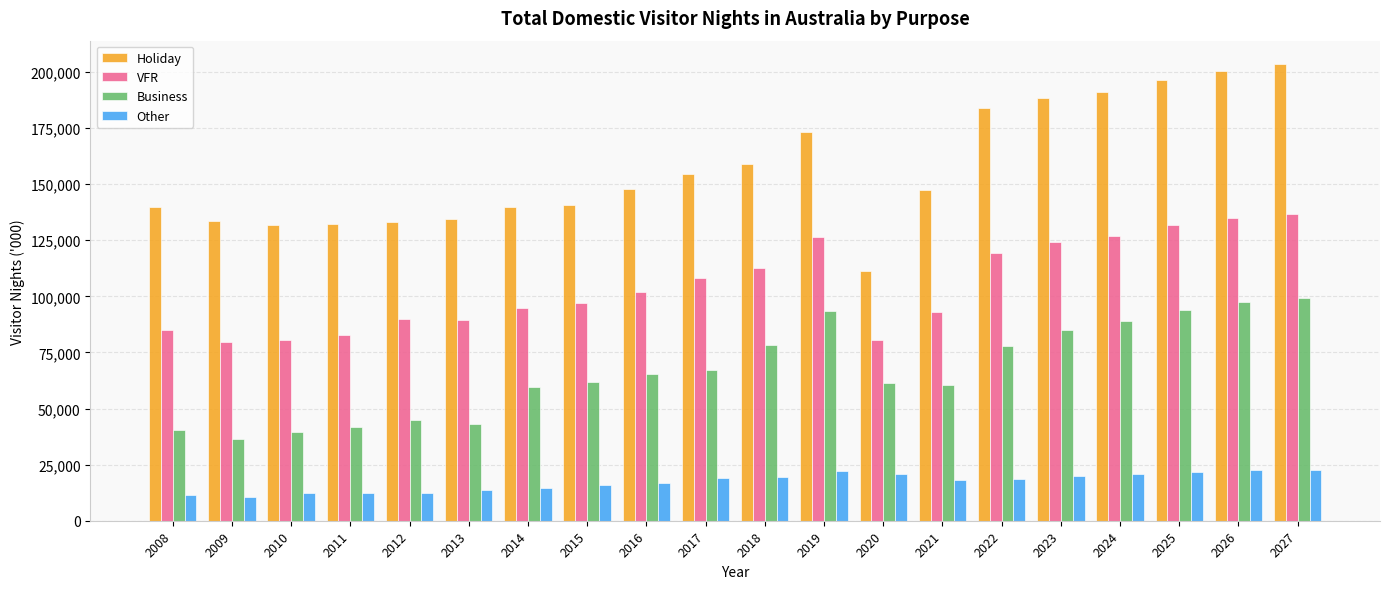

List the series in order of their peak value, lowest first.

Other, Business, VFR, Holiday